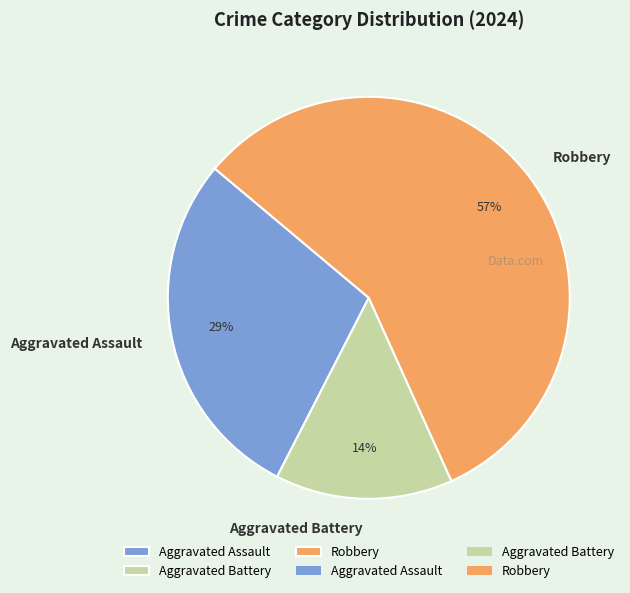

Which category has the smallest portion of the pie?

Aggravated Battery